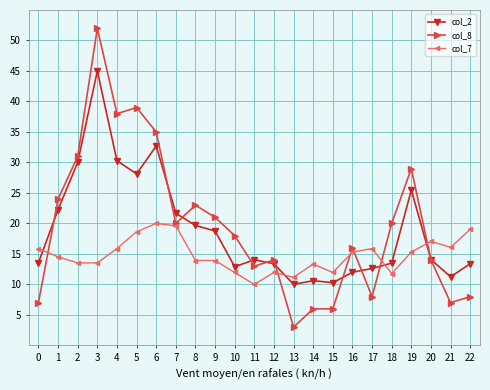

Where do col_2 and col_8 first cross each other?

0 and 1